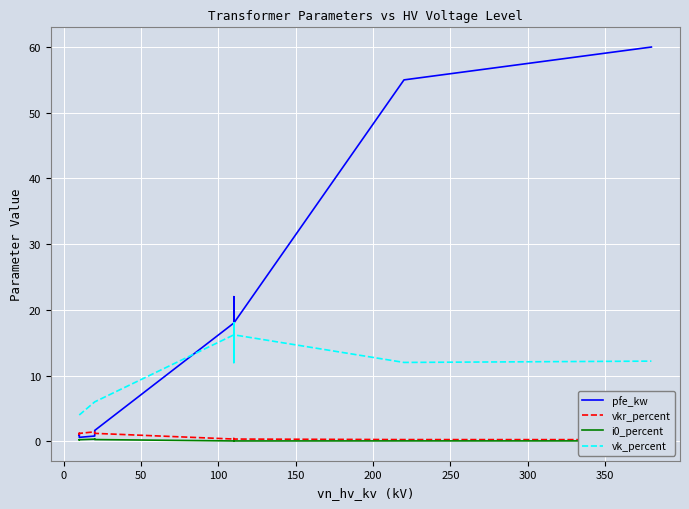

How many intersections are there between pfe_kw and vk_percent?

1